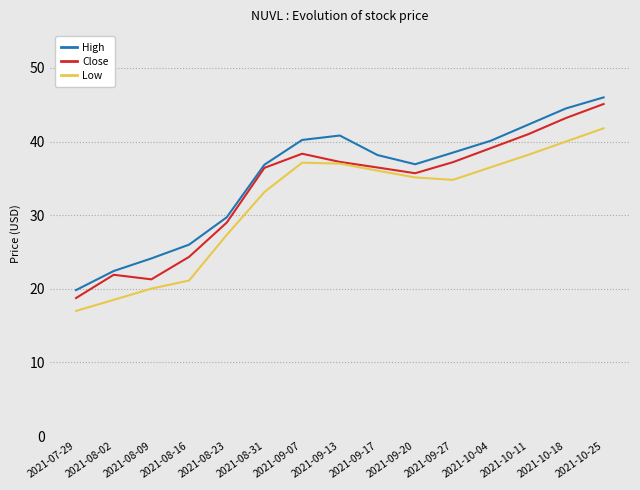

Read the High value at 2021-09-27.

38.5